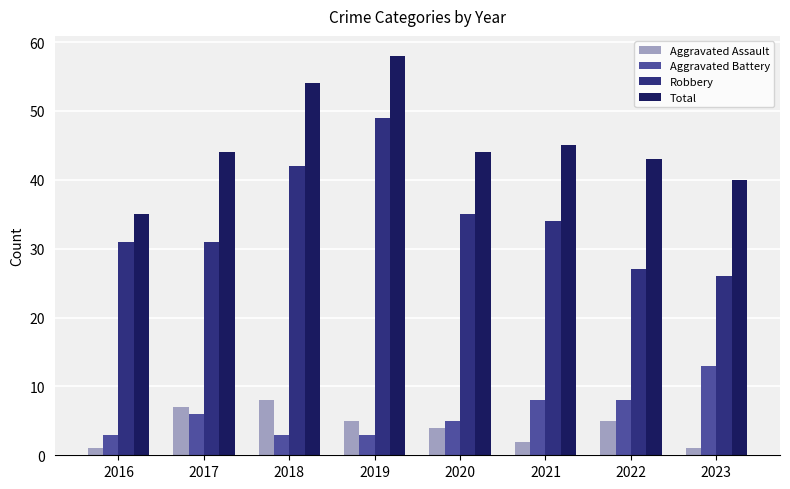

What is the difference between the Aggravated Battery values at 2018 and 2022?

5